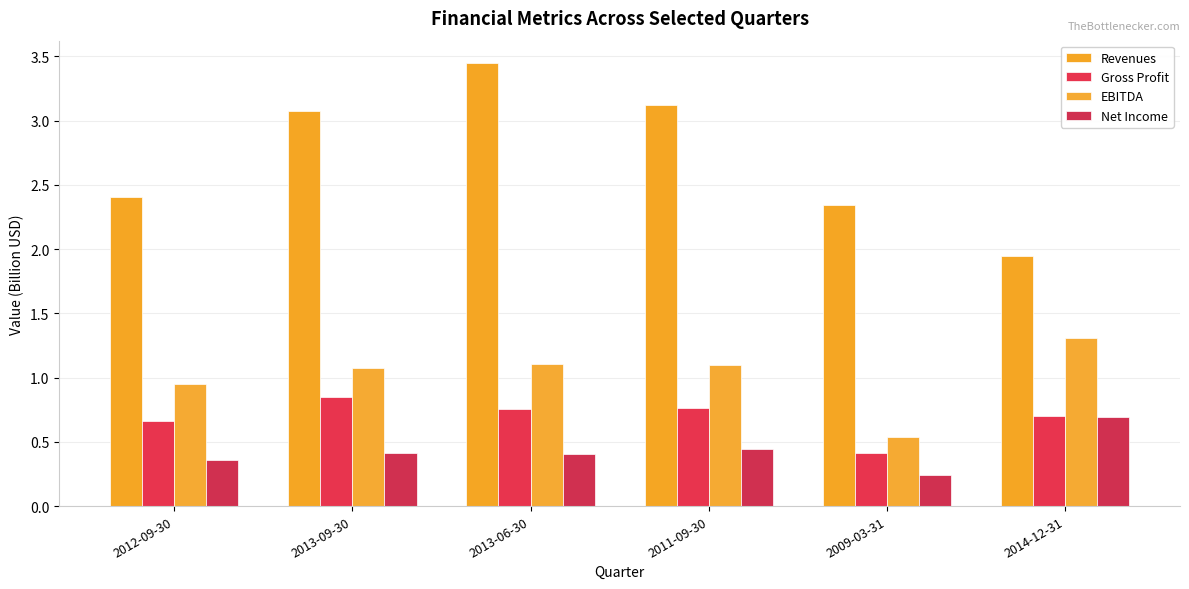

Reading right to left, transcribe all the data shown in this chart.

Revenues: 1.9	2.3	3.1	3.5	3.1	2.4
Gross Profit: 0.7	0.4	0.8	0.8	0.8	0.7
EBITDA: 1.3	0.5	1.1	1.1	1.1	1.0
Net Income: 0.7	0.2	0.4	0.4	0.4	0.4